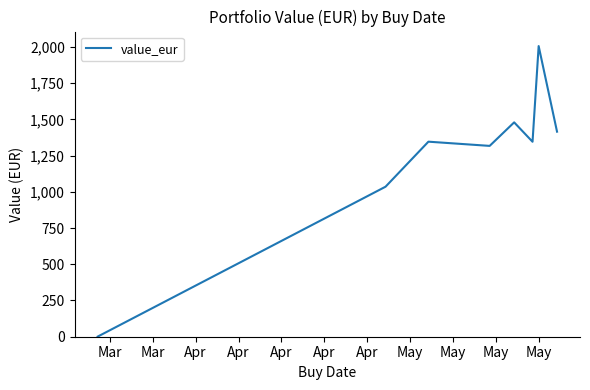

What is the greatest value displayed?

2005.3